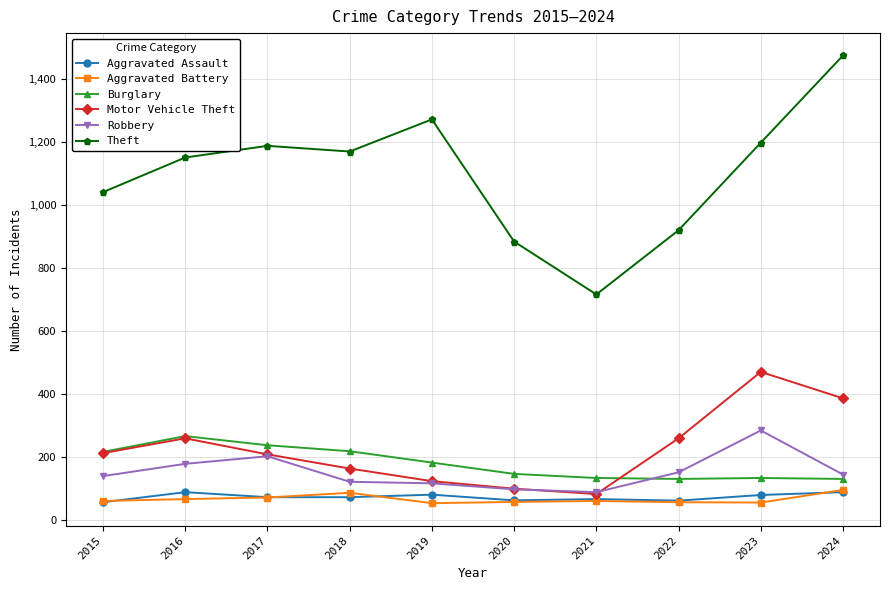

What is the total value across all series at 2018?

1830